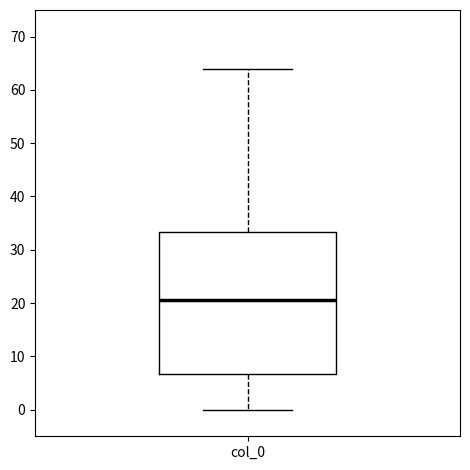

Transcribe this box plot: give where the median line is, the range the box spans, and where the two whiskers end, as read against the y-axis. The values are not printed on the chart, so give them approximately, as read against the axis.

median 21, box 7 to 33, whiskers 0 to 64